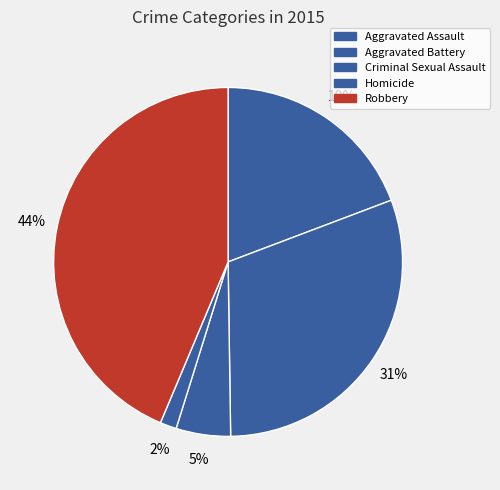

To the nearest percent, what portion does Robbery represent?

44%